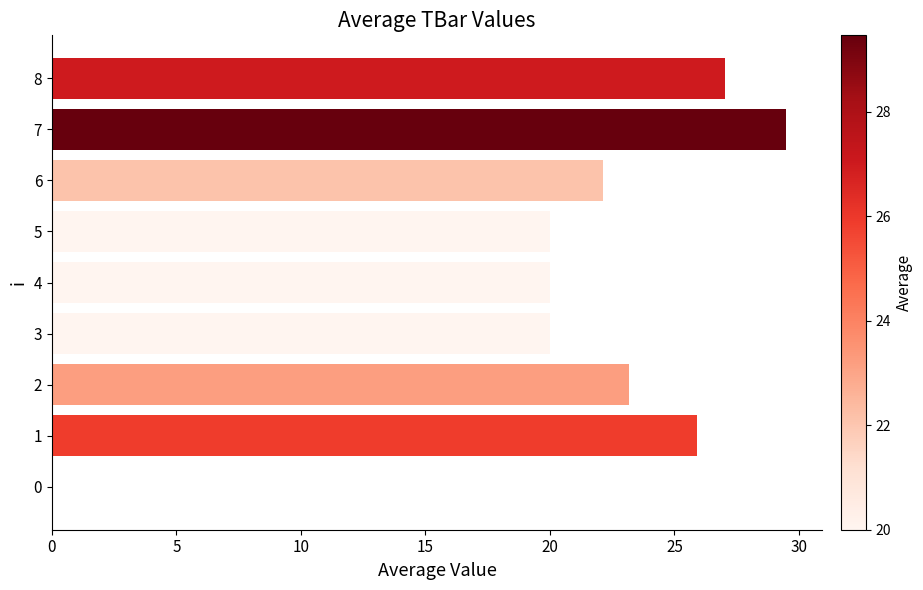

Are the bars horizontal?

Yes